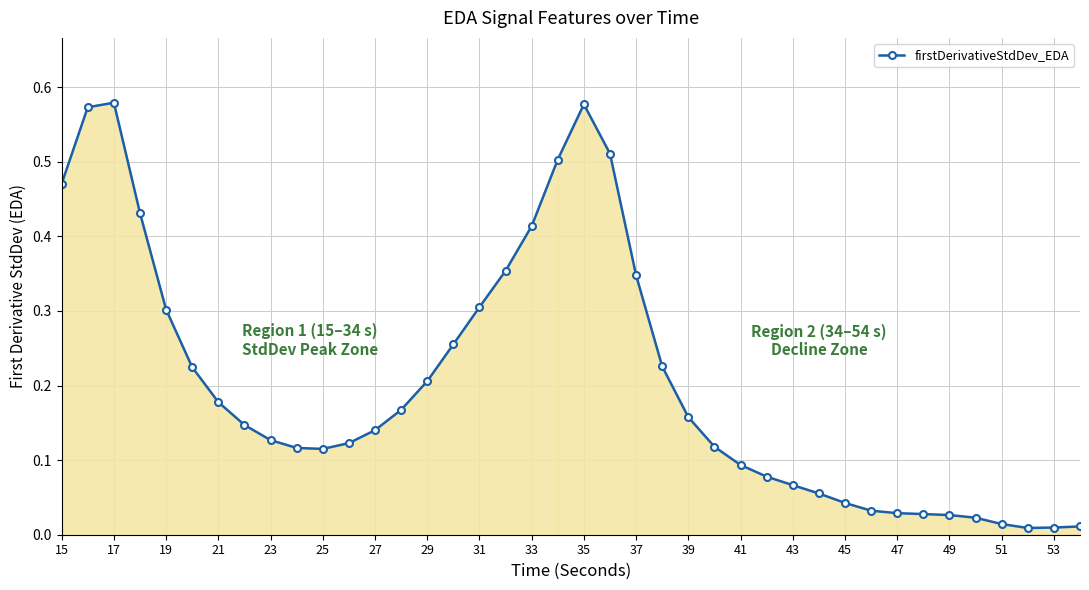

True or false: there are more than 1 points higher than both neighbors.

True